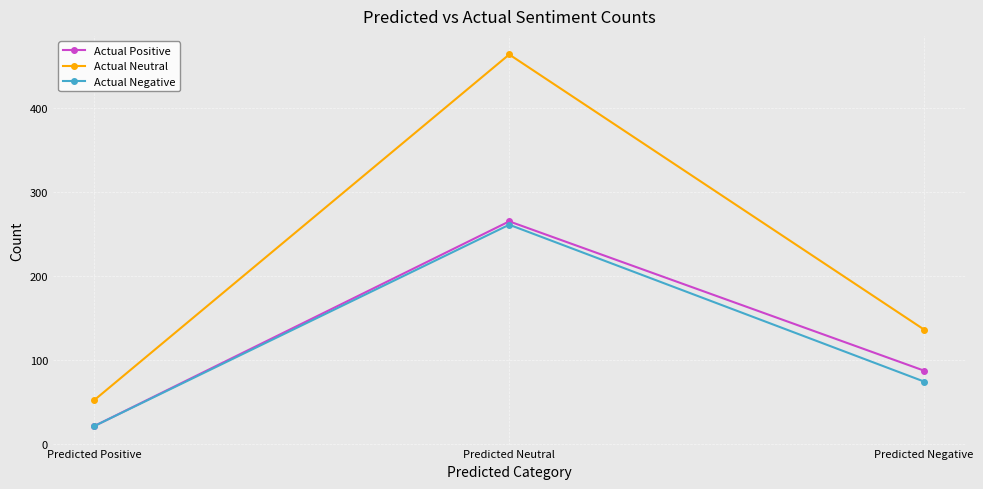

What is the sum of all Actual Neutral values?

652